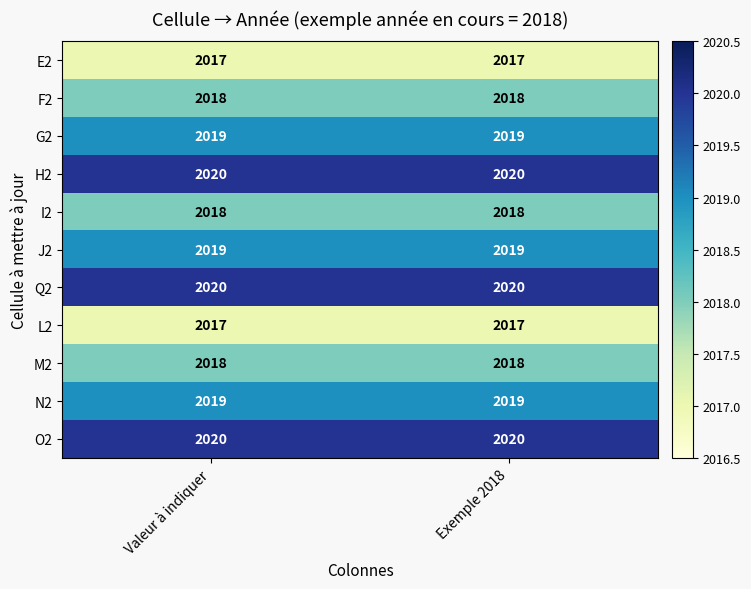

How many categories are shown in the chart?

2